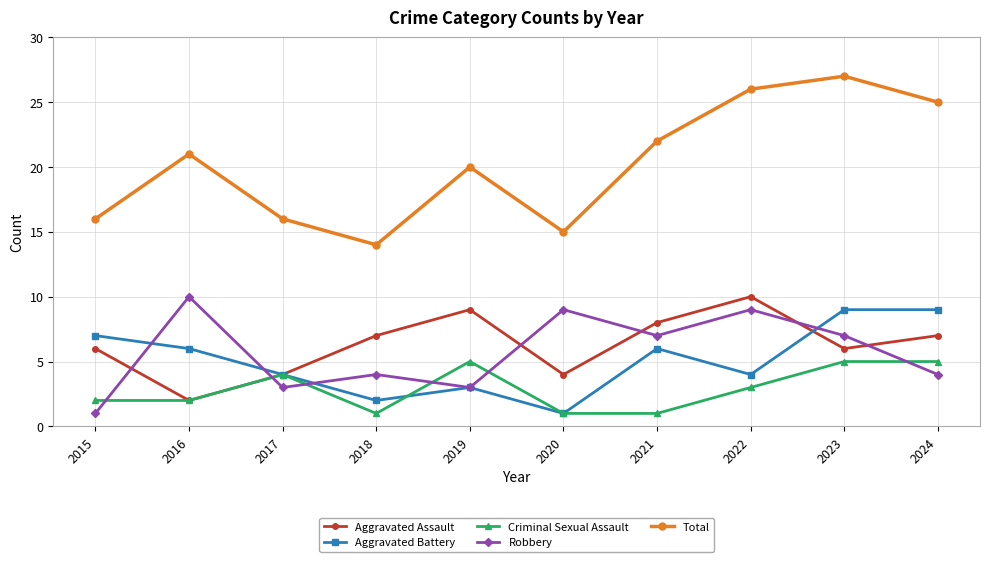

How many data points in Criminal Sexual Assault are less than 3?

5